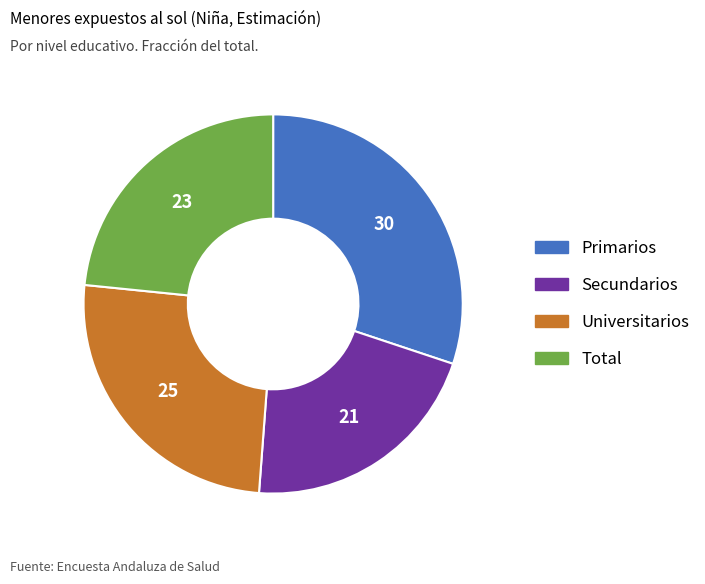

How many segments does this pie chart have?

4